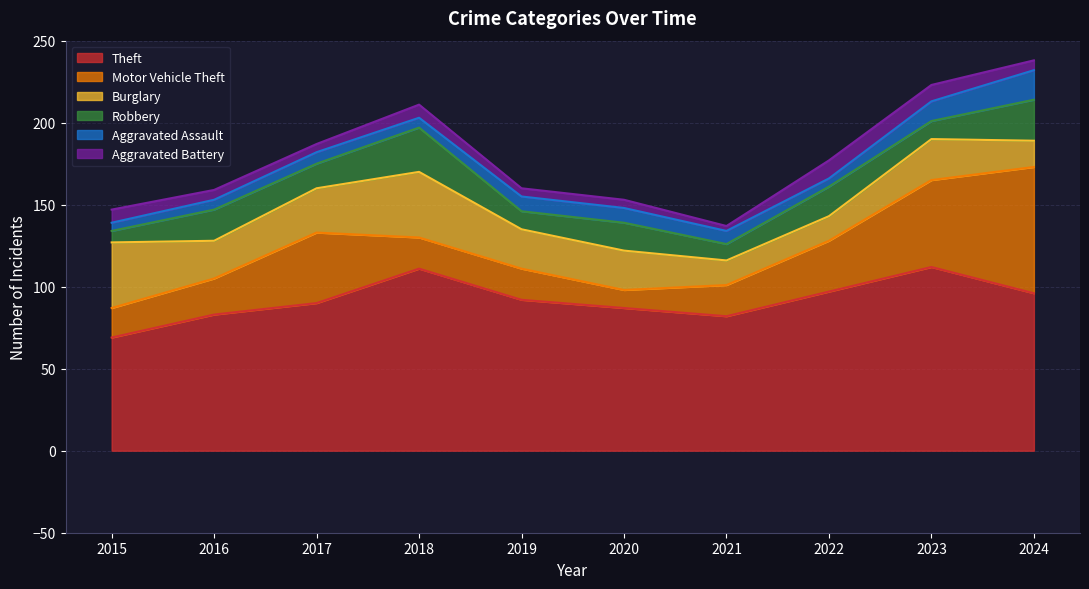

In Burglary, how many points are higher than both neighbors (excluding endpoints)?

2